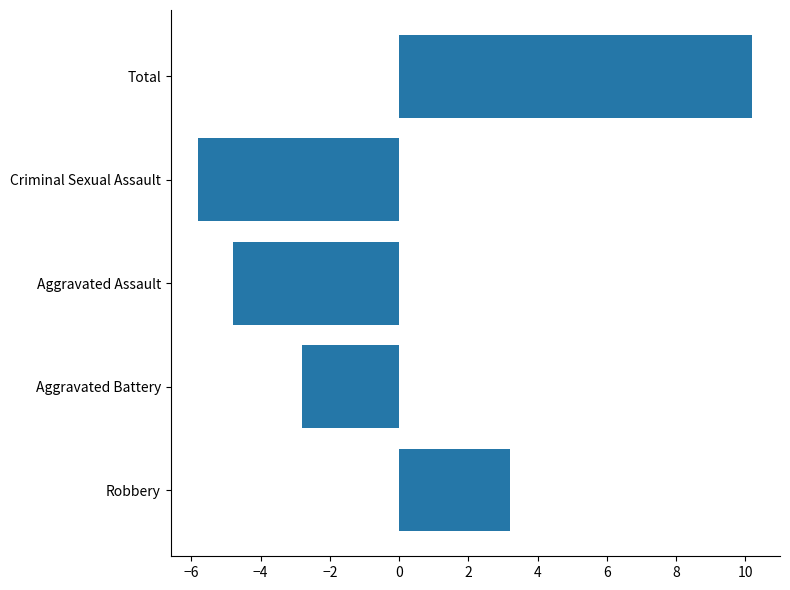

How many negative values are there?

3